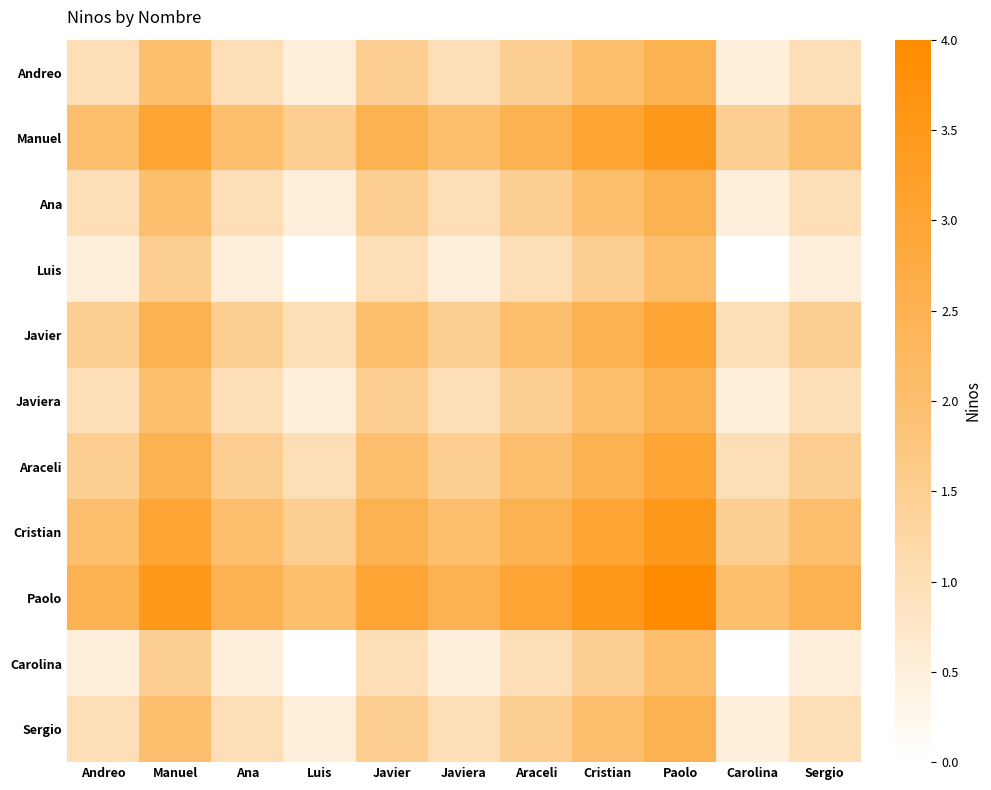

What is the spread (max minus min) of values at Javiera?

2.0